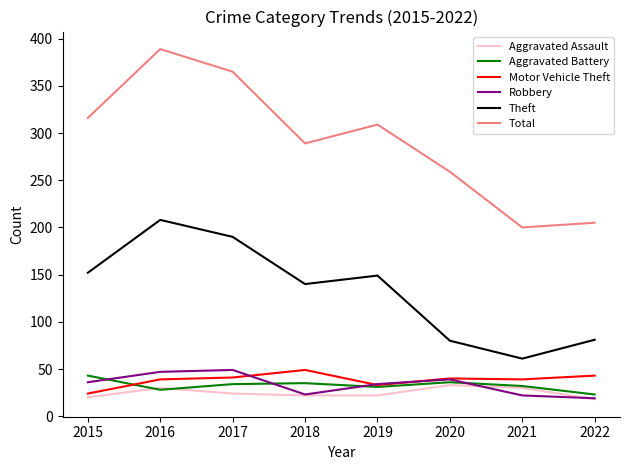

True or false: Theft and Aggravated Assault cross at least once.

False